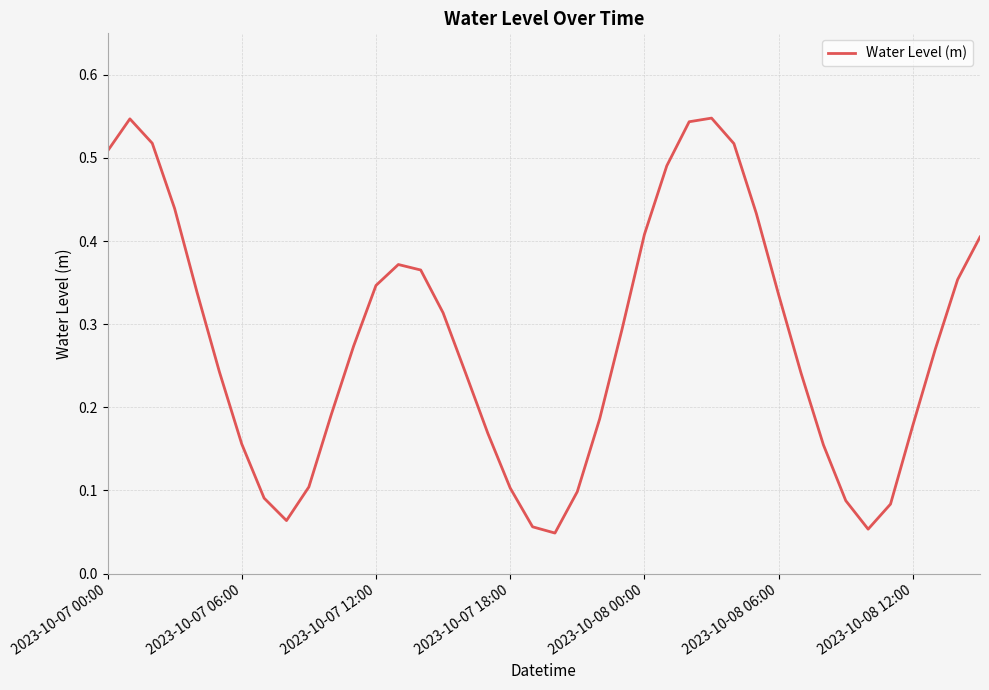

Is this an area chart (filled region under the line)?

No